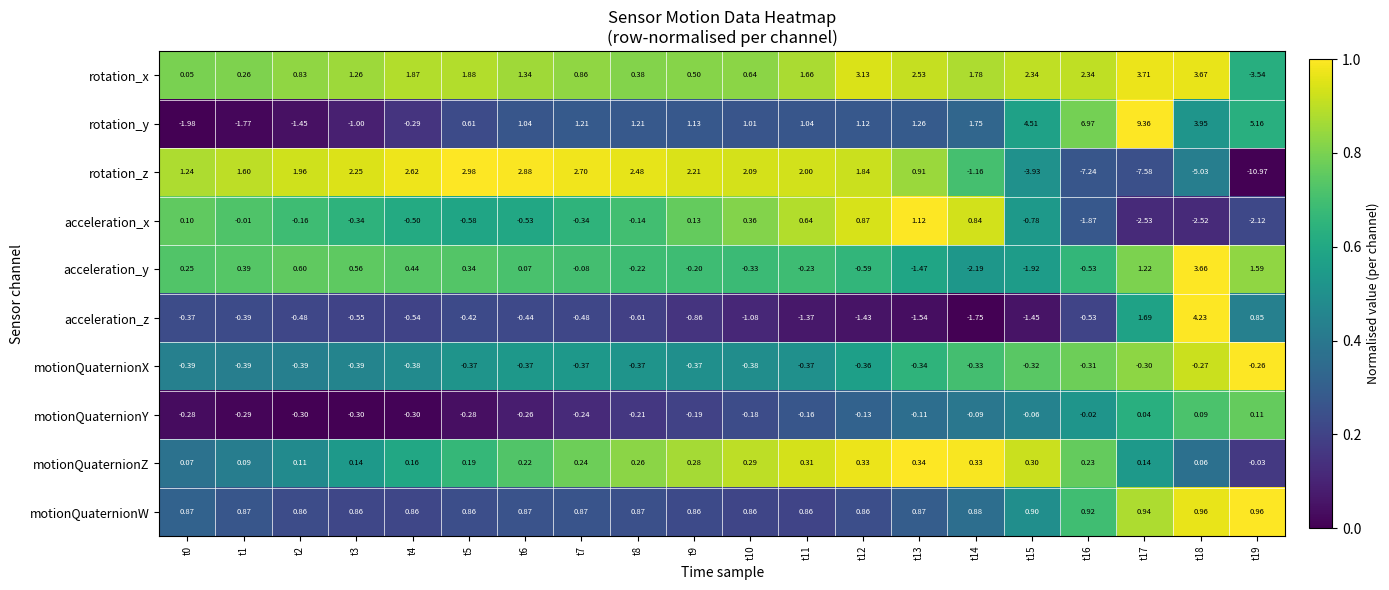

Which series has the largest total across all categories?

rotation_y